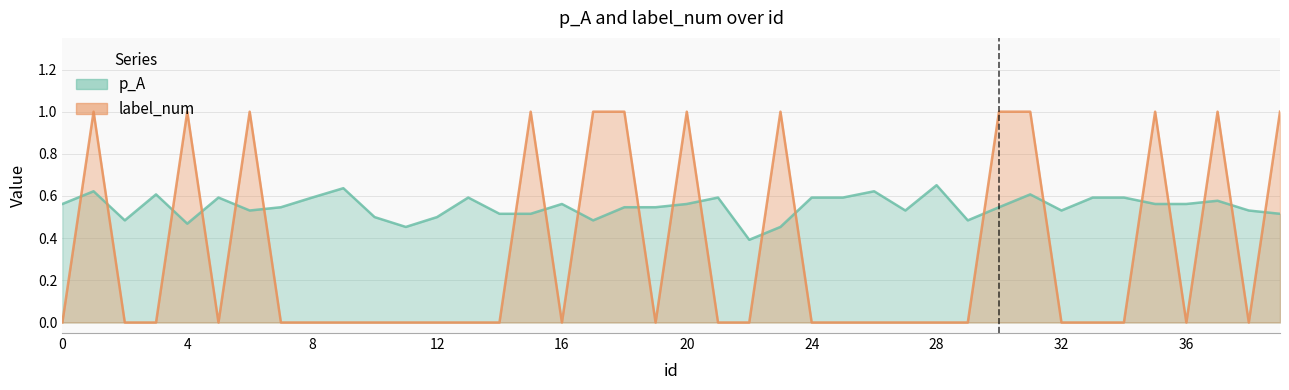

Between 36 and 30, which is larger?

36